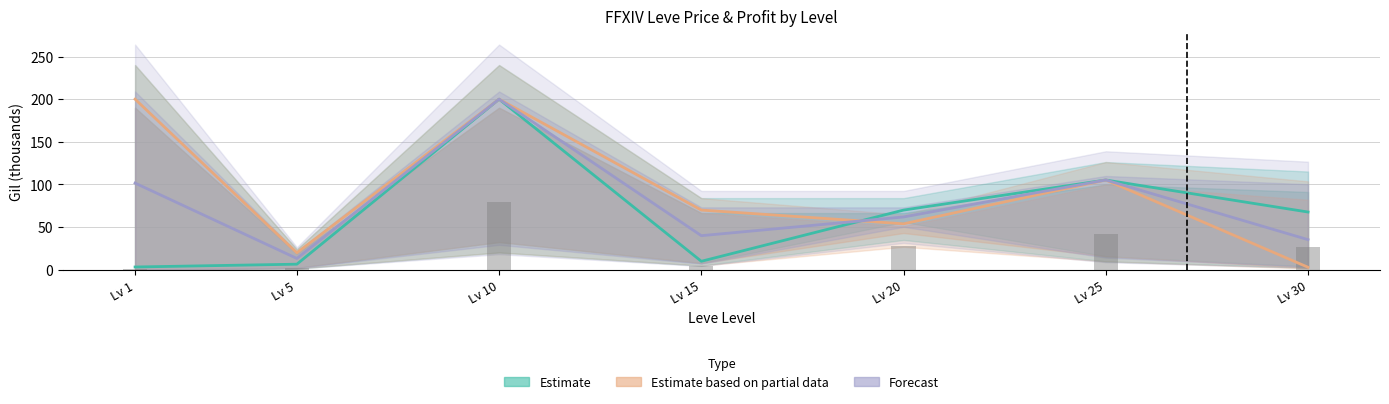

Is the value of Estimate at Lv 1 greater than the value of Estimate based on partial data at Lv 20?

No